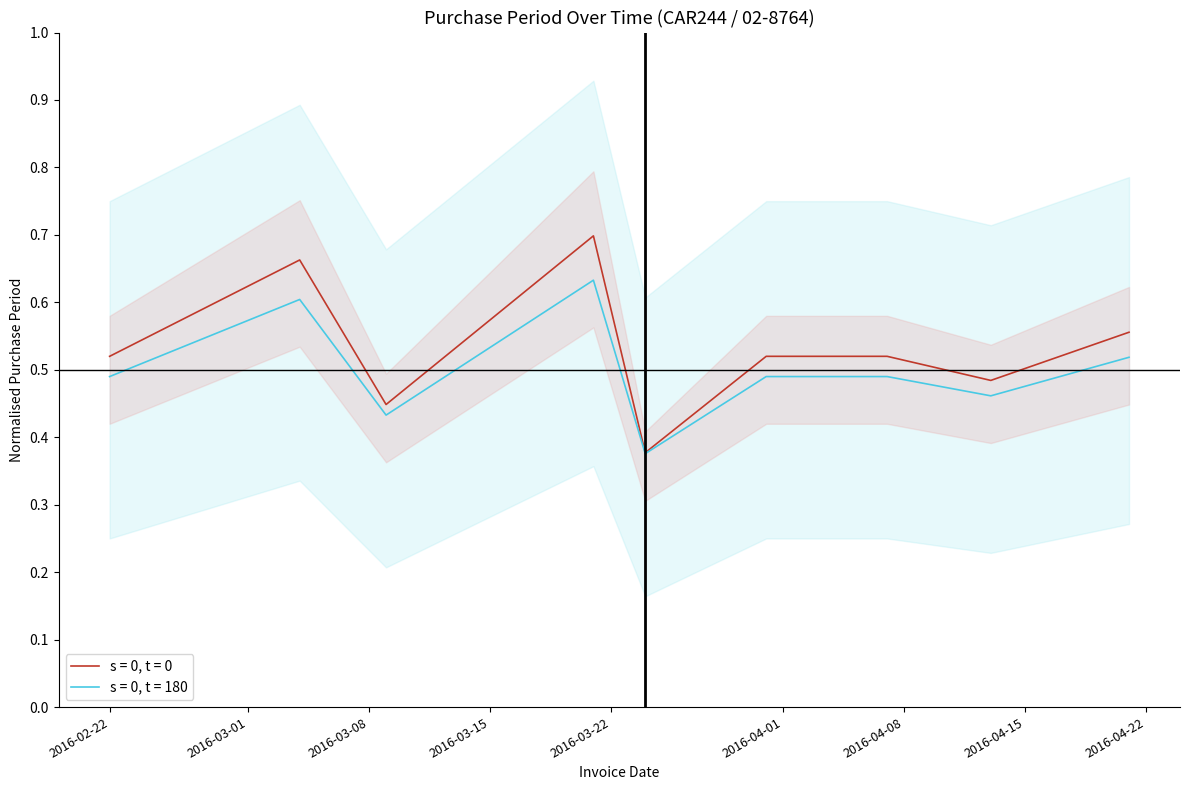

The value at 2016-04-13 is 0.5. True or false?

True